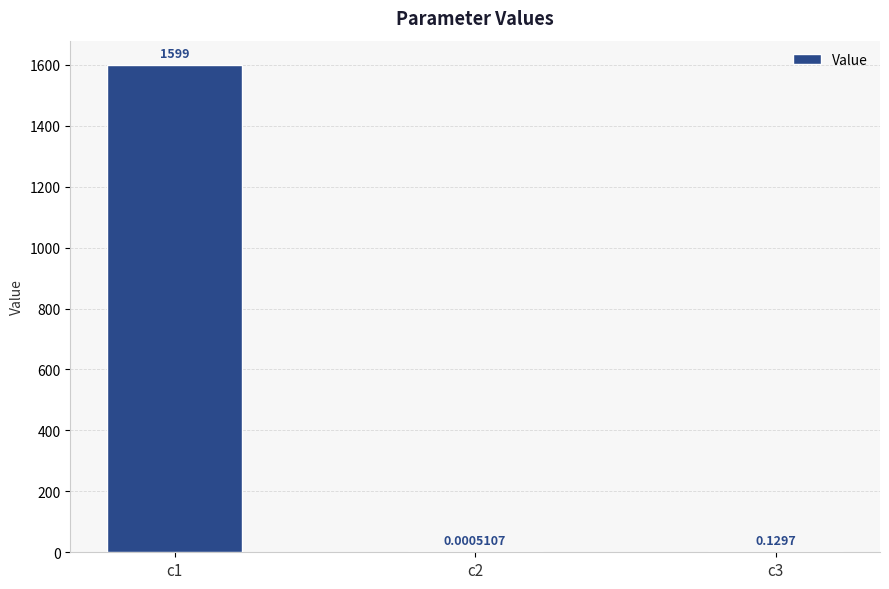

What is the greatest value displayed?

1599.0